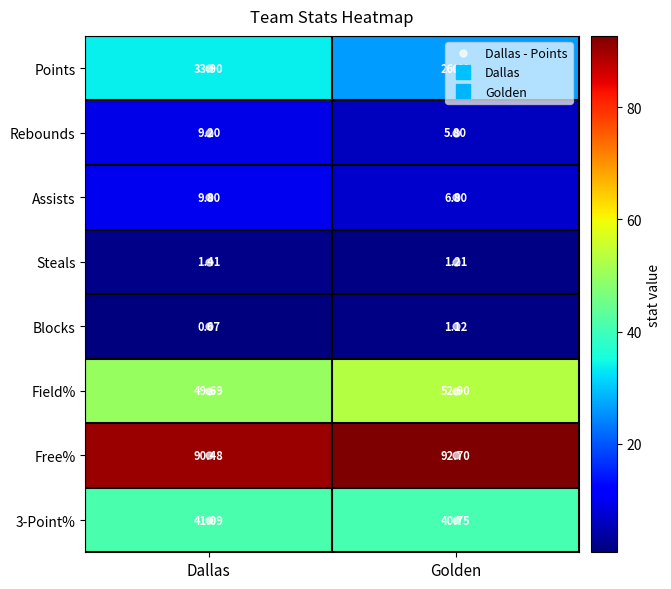

At which label does Steals reach its minimum?

Golden